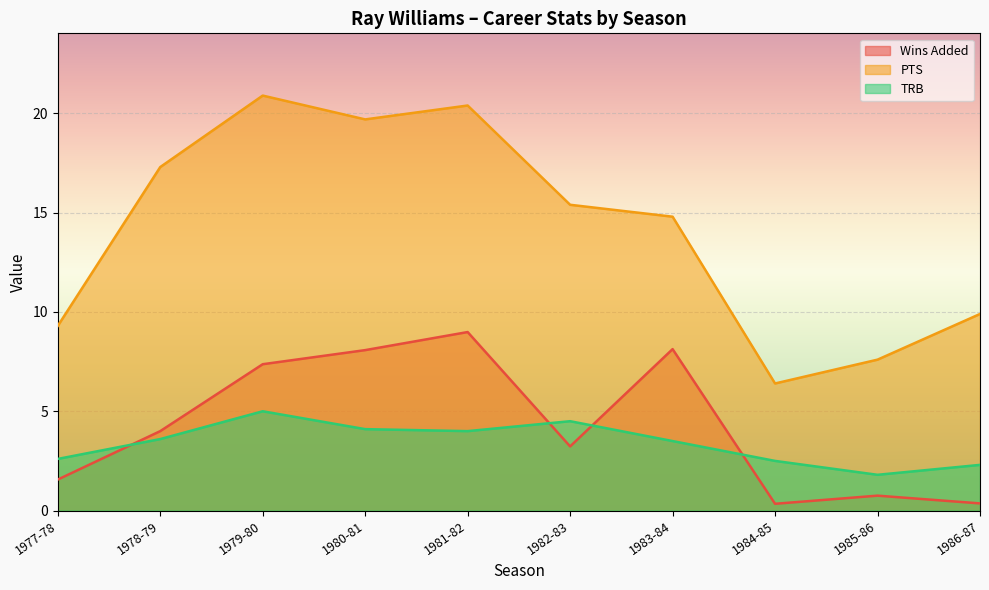

How many categories are shown in the chart?

10